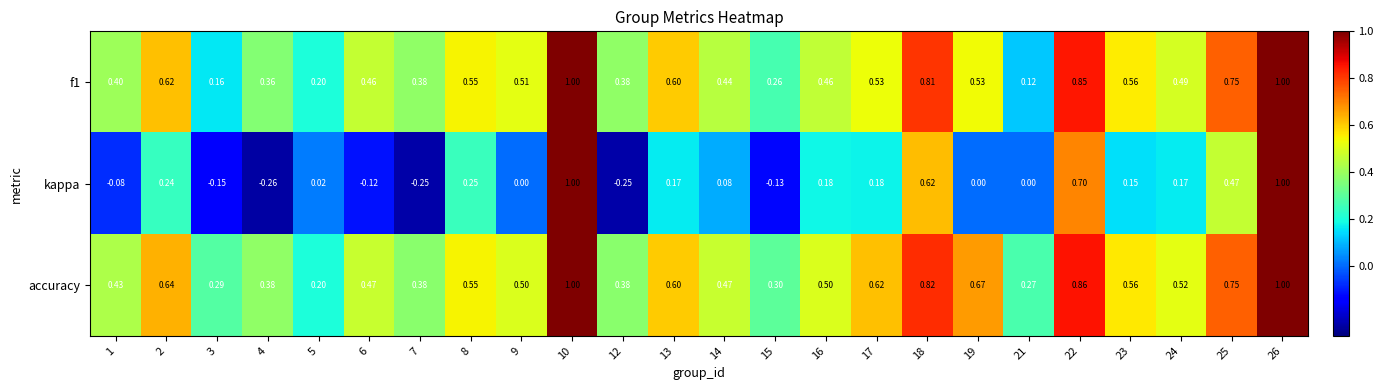

Which series has the largest total across all categories?

accuracy